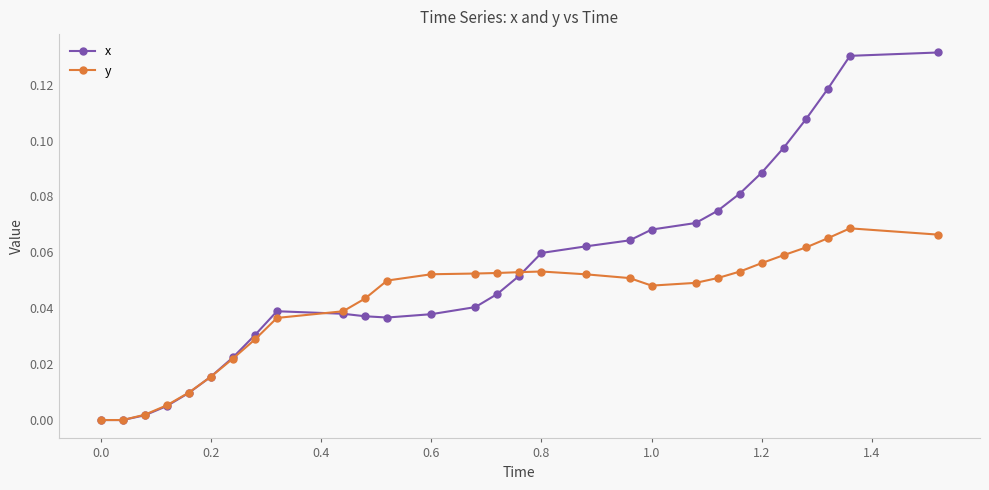

Which series has the widest spread of values?

x